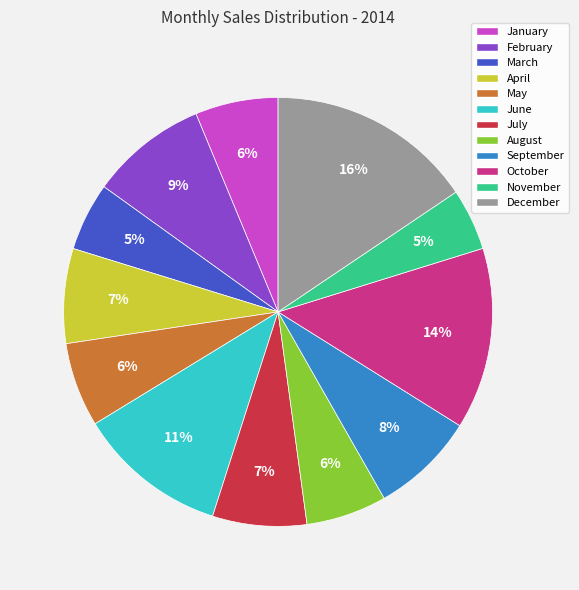

What percentage is the March slice, to the nearest percent?

5%